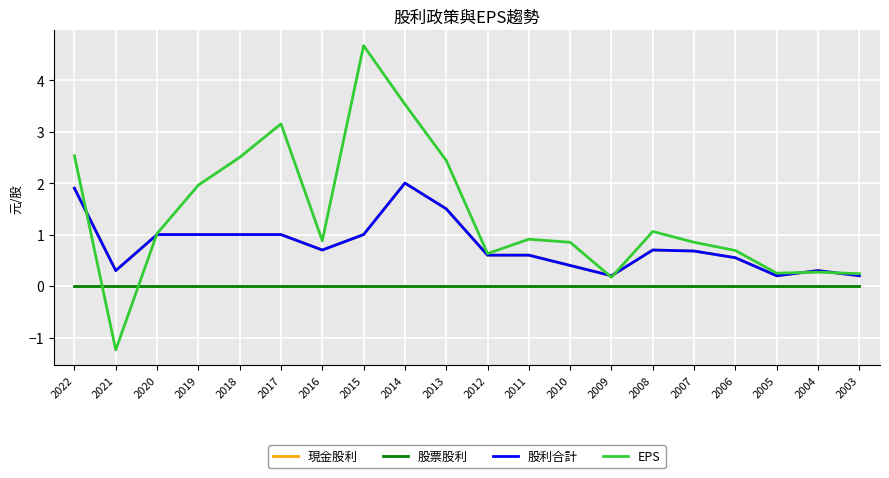

List the series in order of their peak value, highest first.

EPS, 現金股利, 股利合計, 股票股利